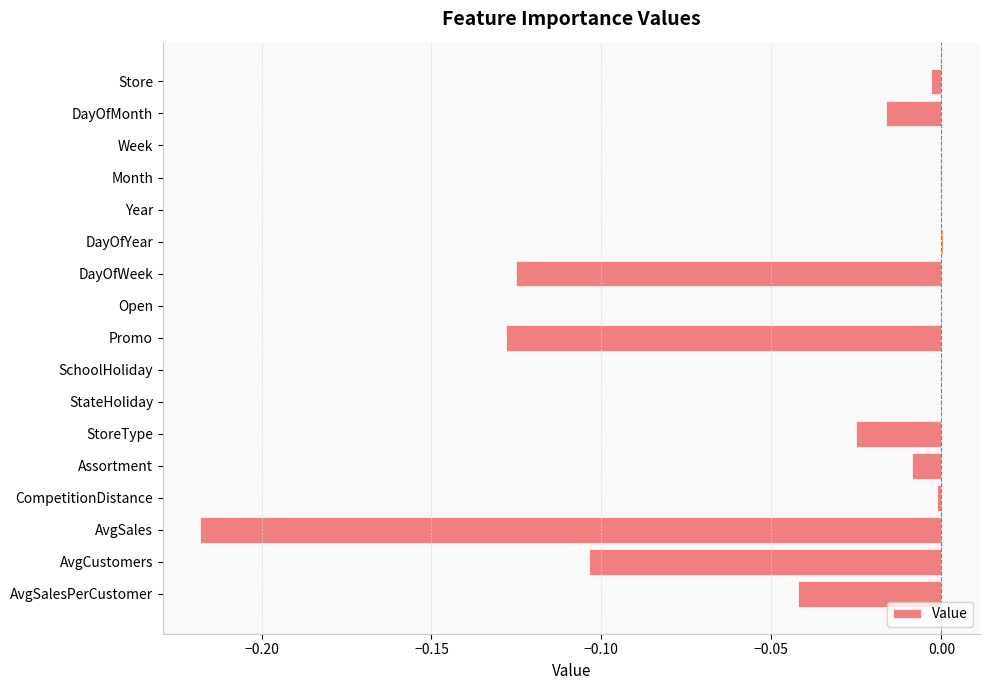

Are the bars grouped side by side (vs. stacked)?

No